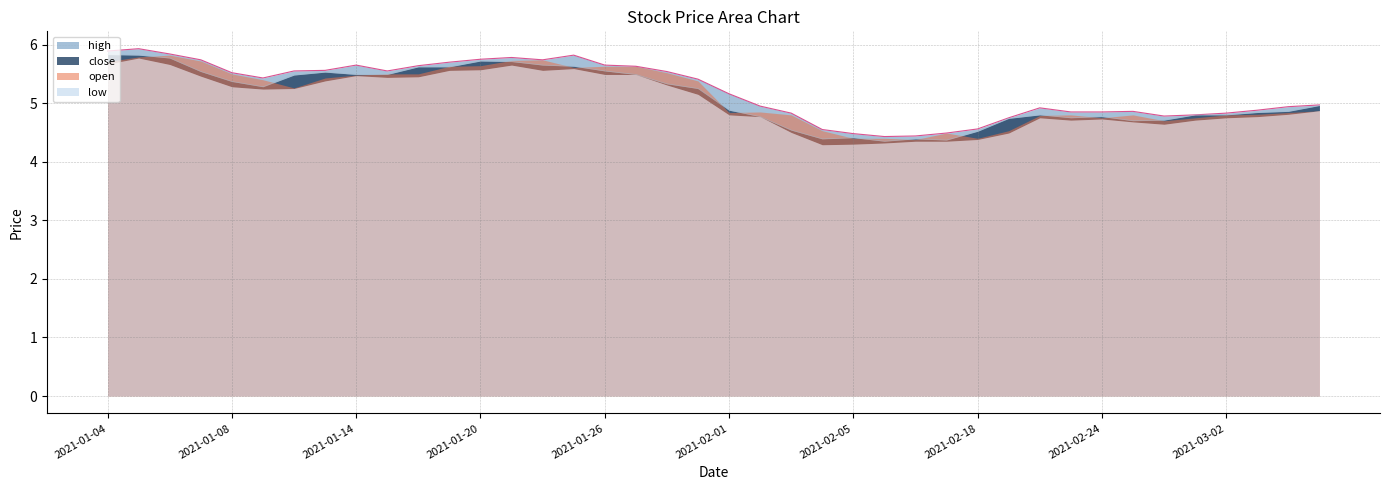

Which category has the highest value across all series?

2021-01-05